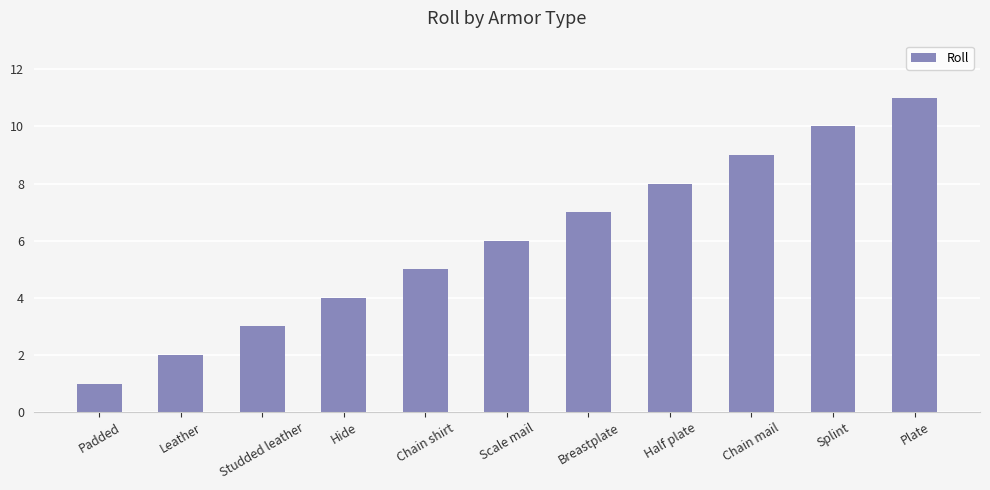

Between Leather and Splint, which is larger?

Splint